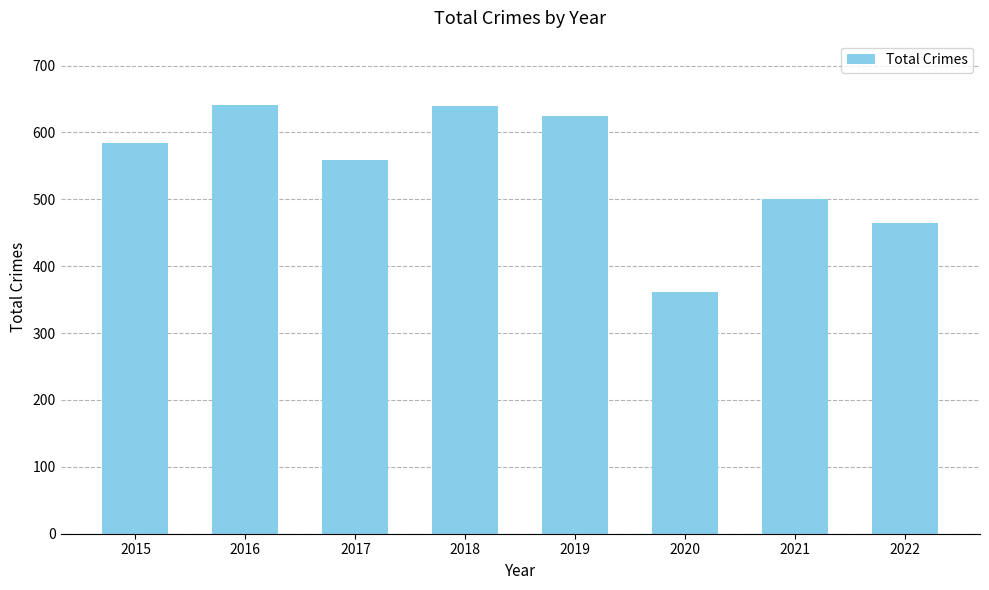

The value at 2021 is 760. True or false?

False